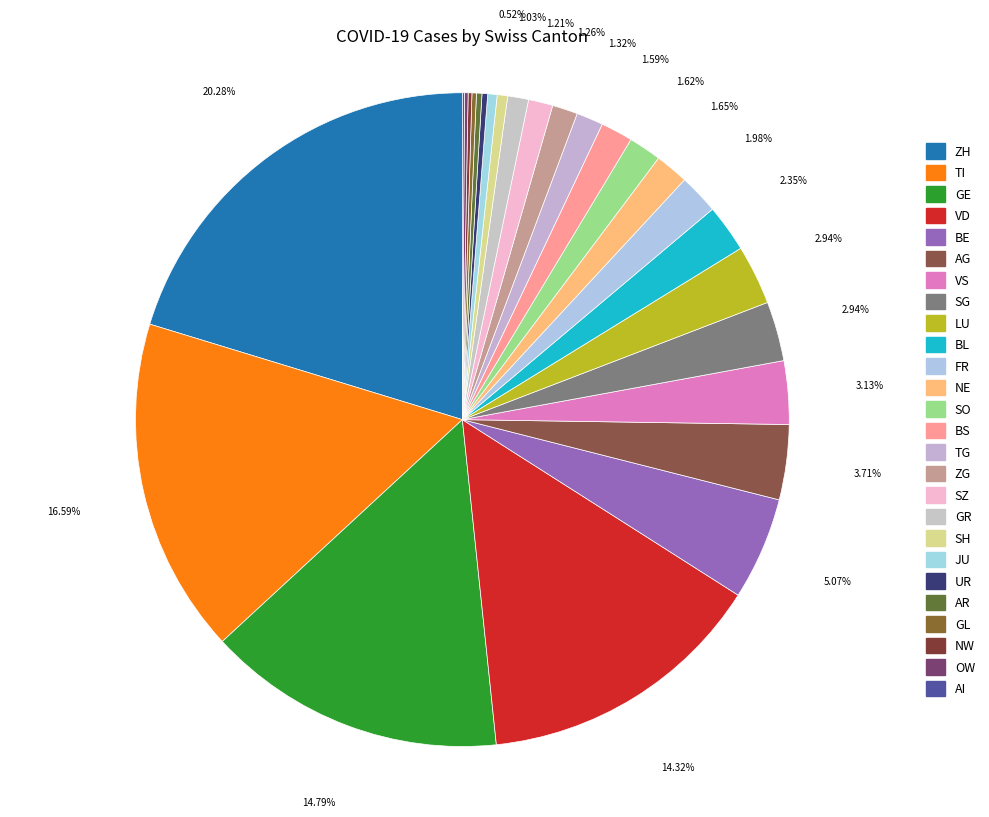

To the nearest percent, what is the difference between the largest and smallest slice percentages?

20%